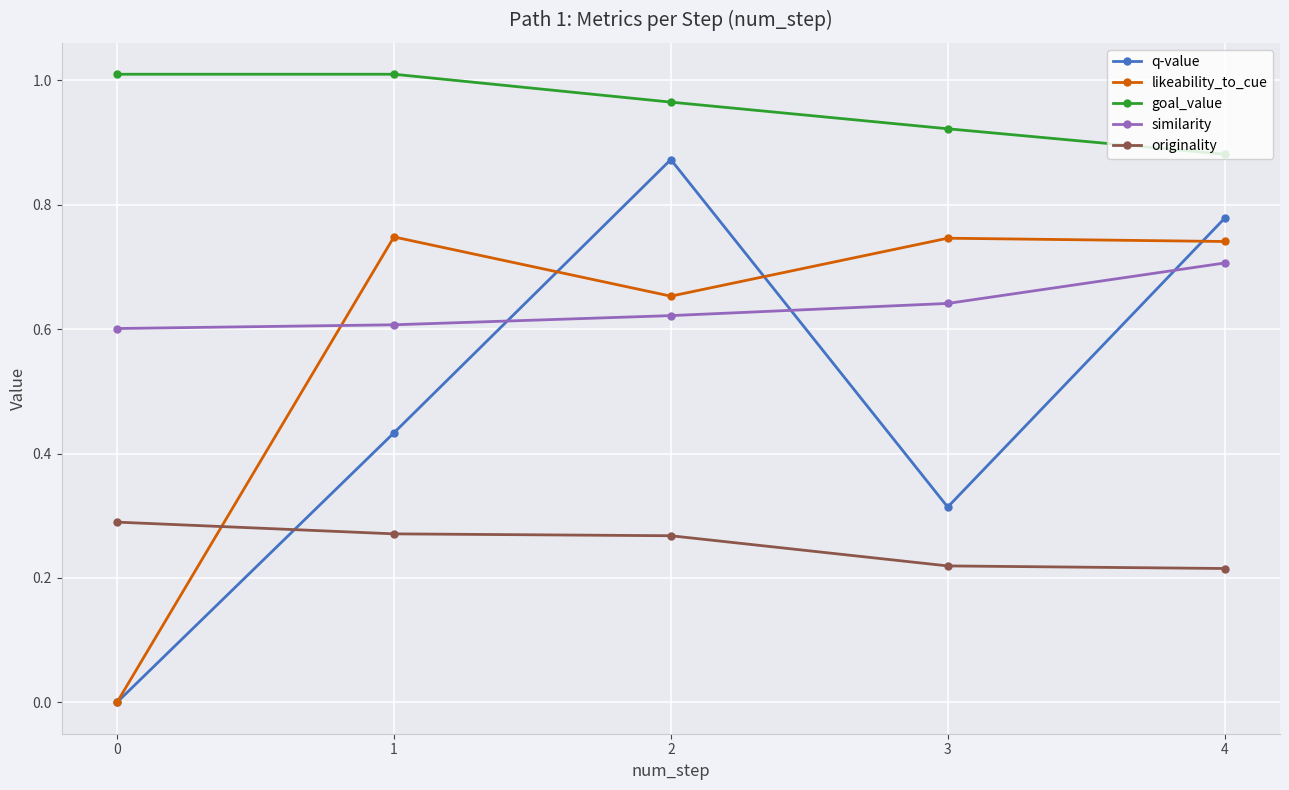

The similarity series shows 0.6 at 3. True or false?

True